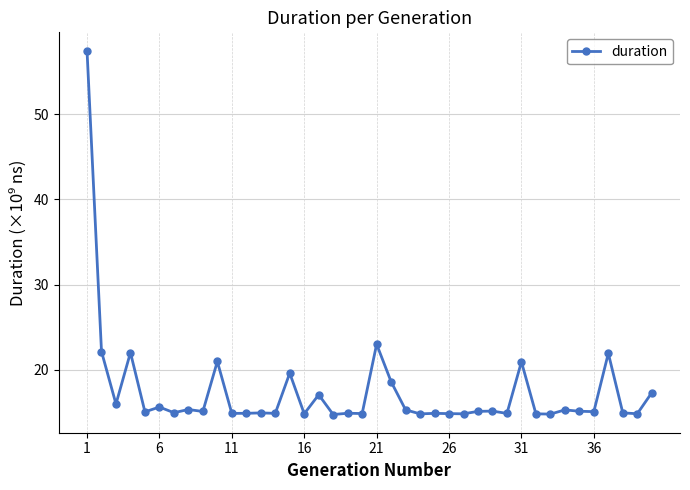

What is the difference between the second highest and second lowest values?

8.2